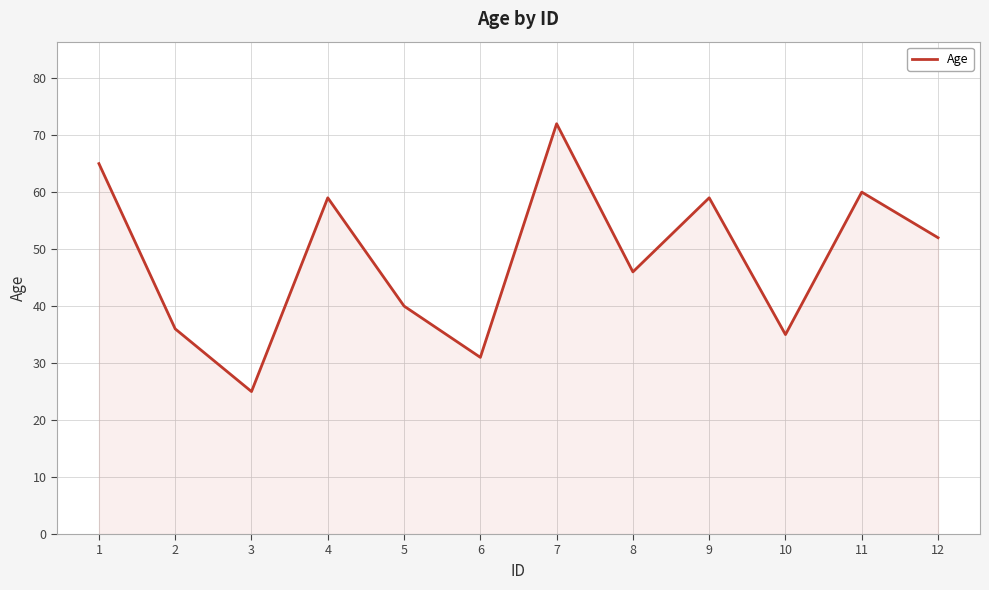

What is the difference between the maximum and minimum values?

47